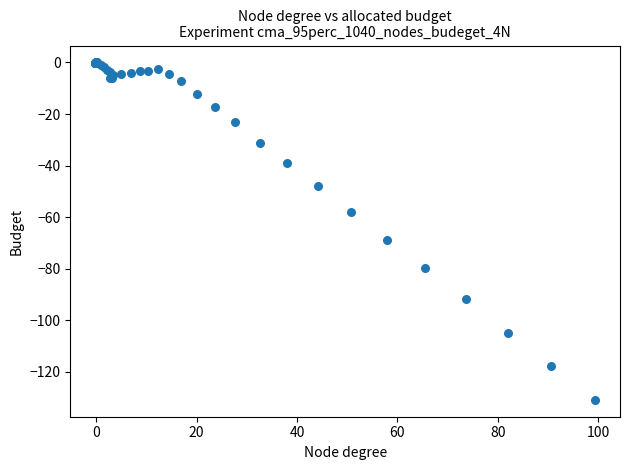

What Y value in the scatter plot is closest to -65?

-68.9